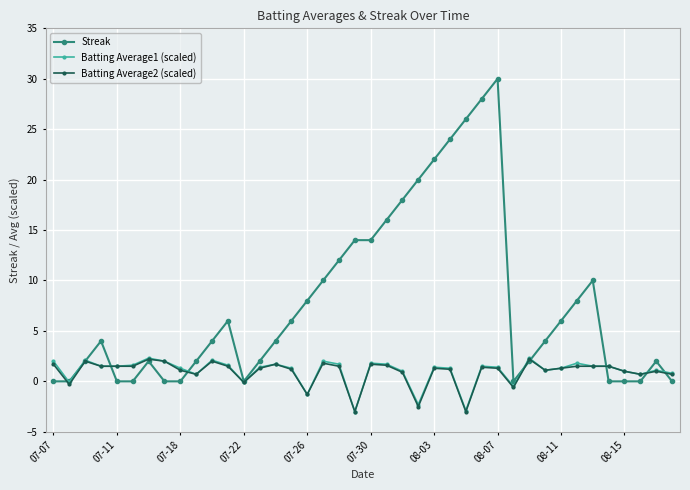

Which series has the largest range (max minus min)?

Streak